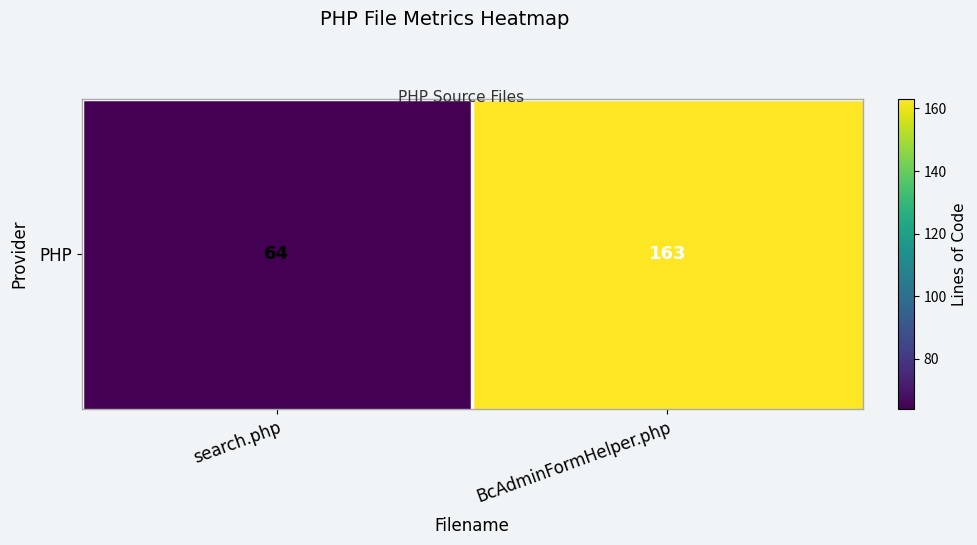

Where is the data nearest to the value 113?

search.php